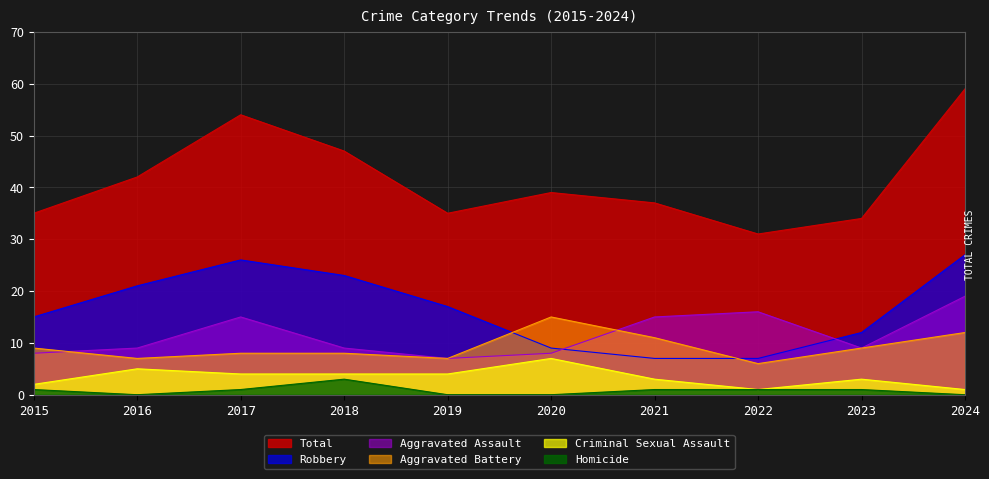

What is the value of the Aggravated Assault point at the 10th from the left?

19